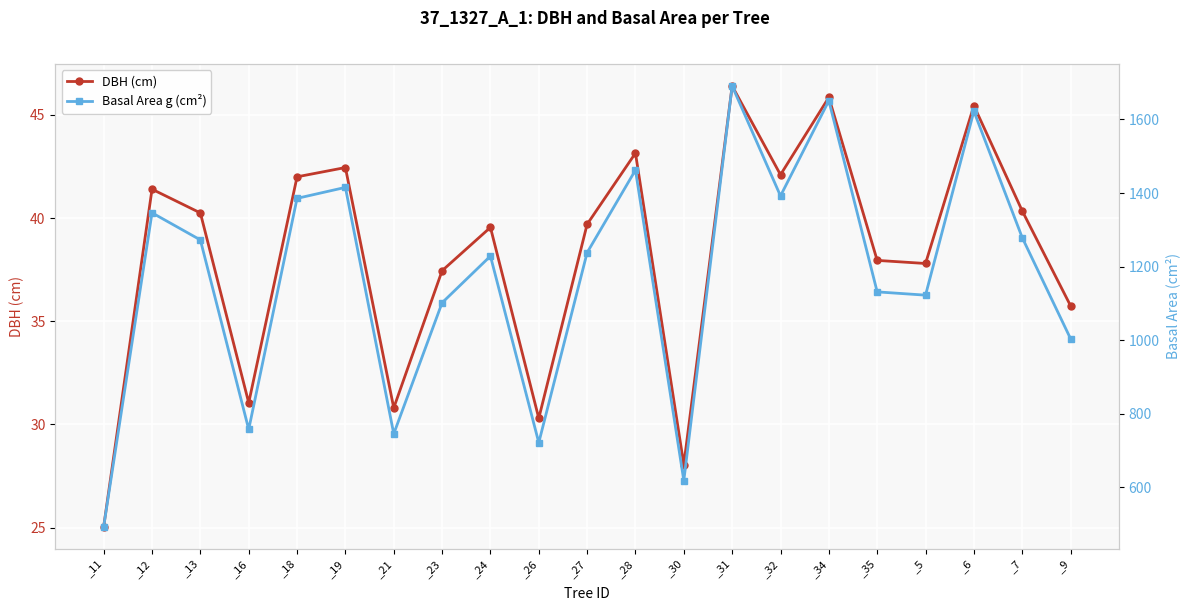

What is the total value across all series at _28?

1505.5